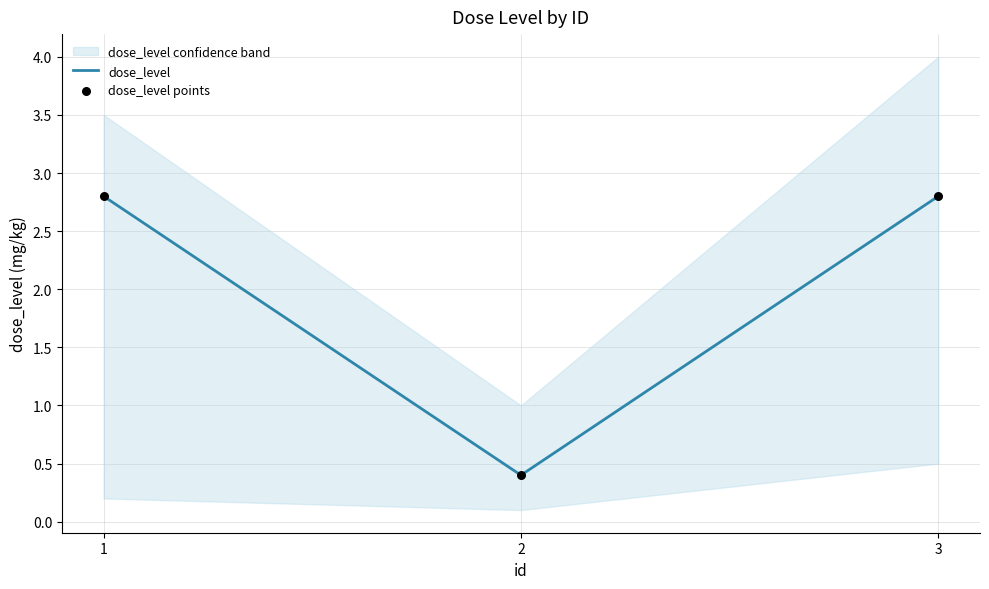

Is the value of dose_level at 1 greater than the value of dose_level points at 2?

Yes